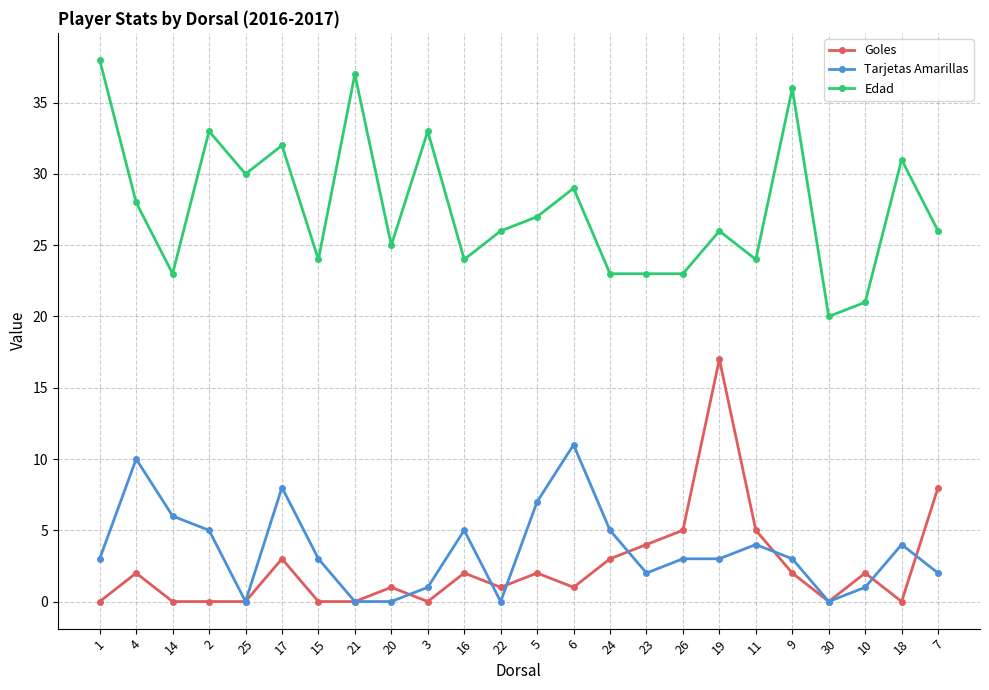

What is the highest value of the Tarjetas Amarillas series?

11